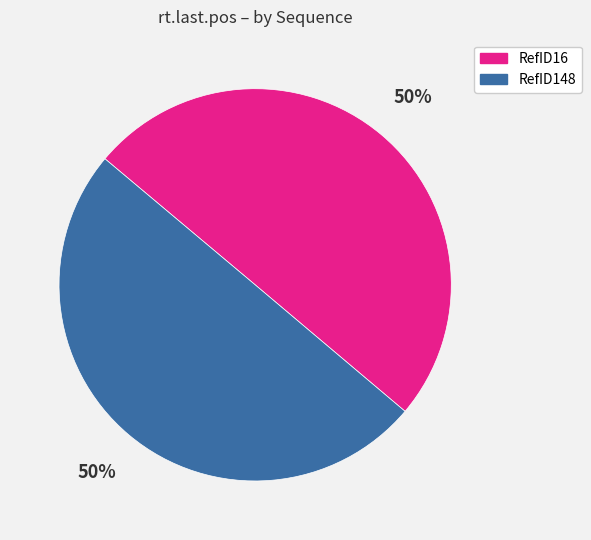

To the nearest percent, what is the average slice percentage?

50%